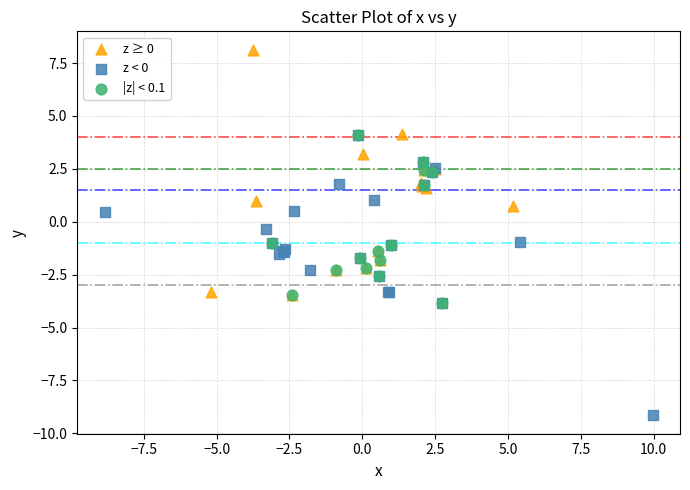

Which series contains the lowest Y value?

z < 0